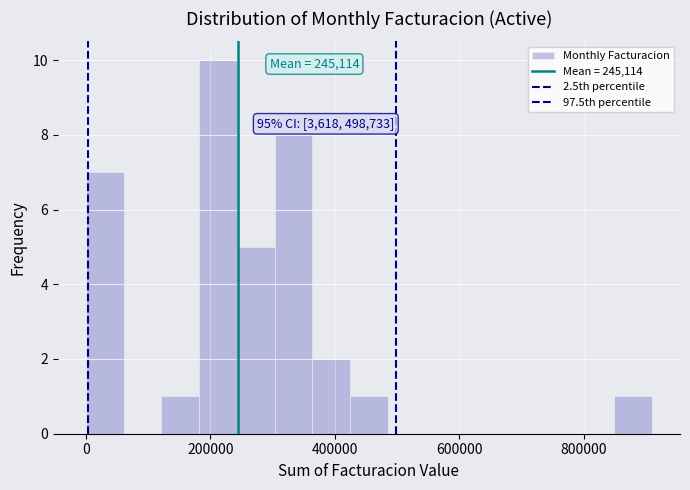

Around what value on the x-axis is the tallest bar? Give the approximate position of its centre, as read against the axis.

220000